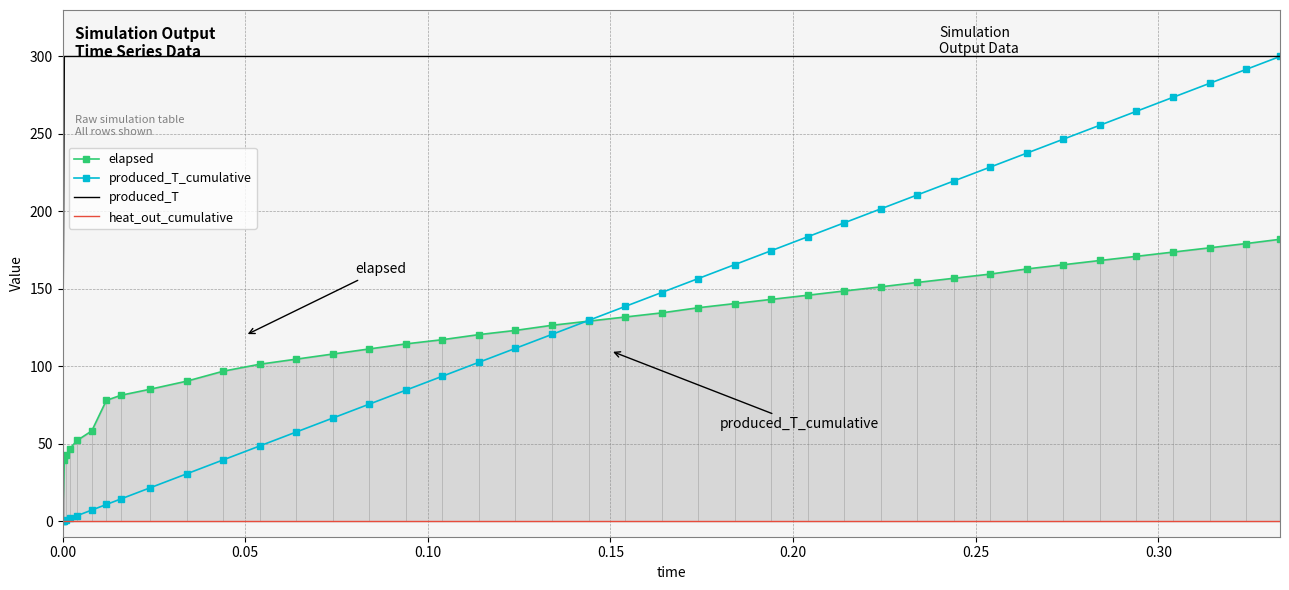

How many lines are shown in the chart?

4